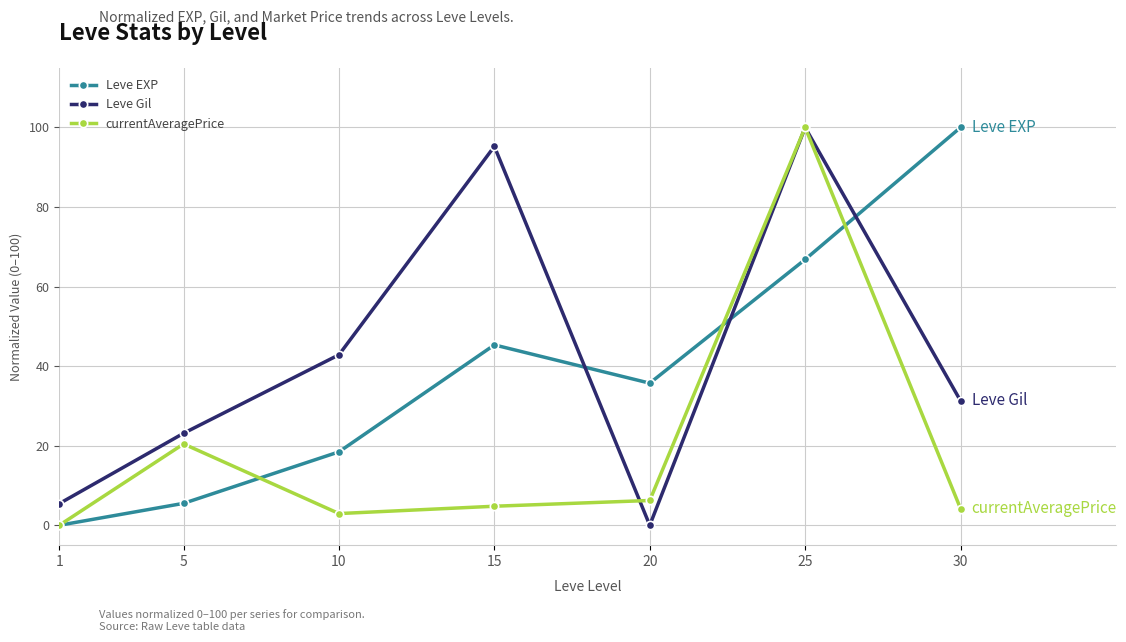

Which series changed the most between 1 and 25?

currentAveragePrice